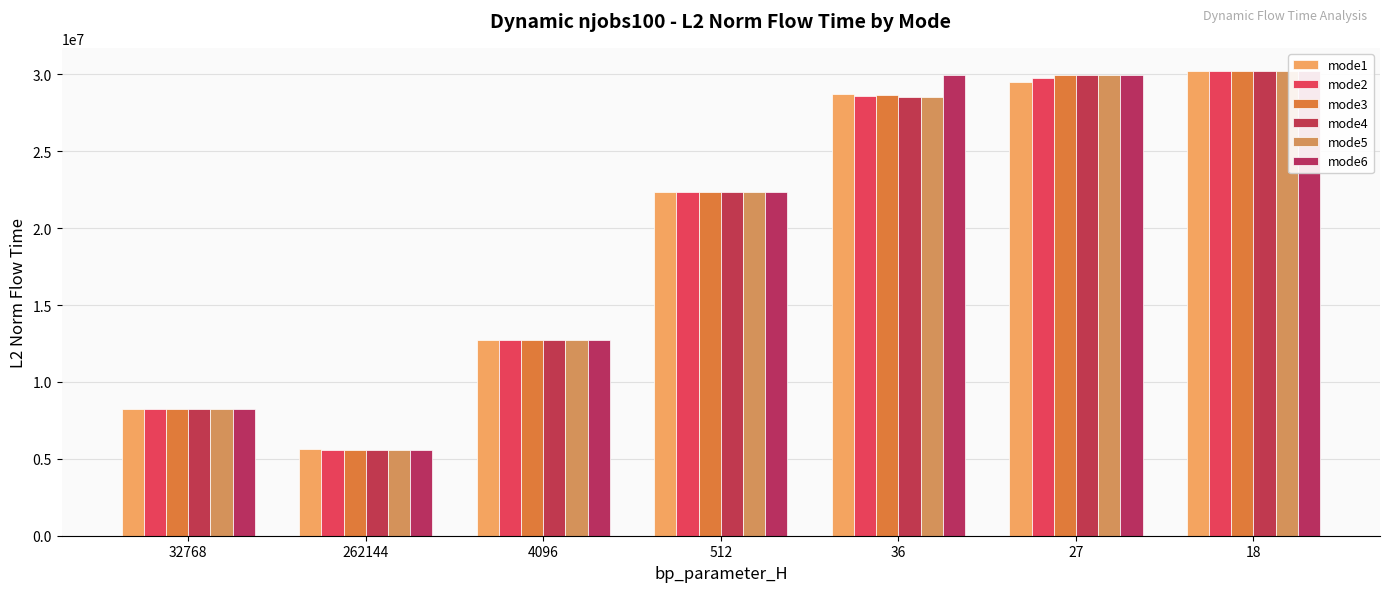

Where is mode3 nearest to the value 17901063?

512